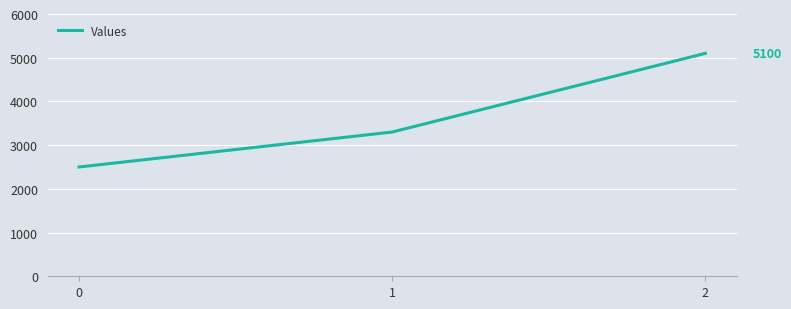

What is the difference between the values at 0 and 1?

800